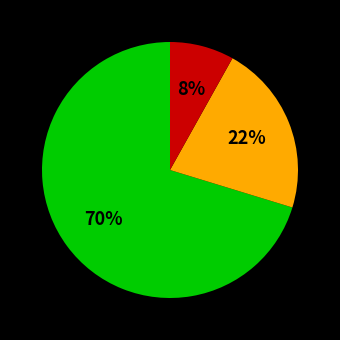

Does any single category account for the majority?

Yes